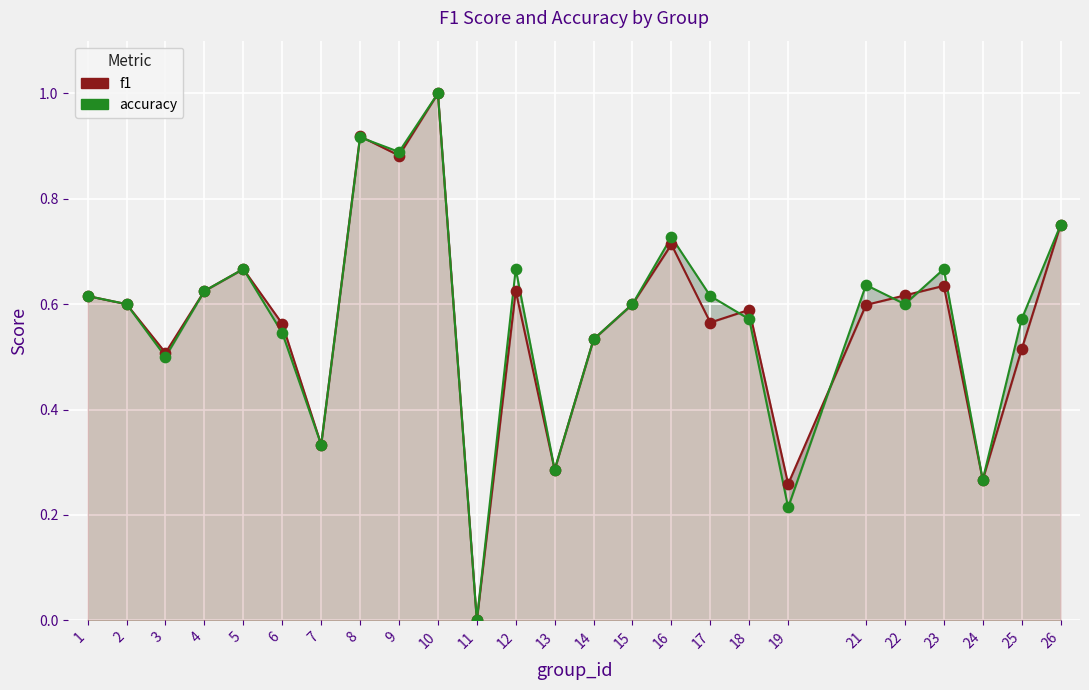

Which series has the largest Y range (max minus min)?

f1